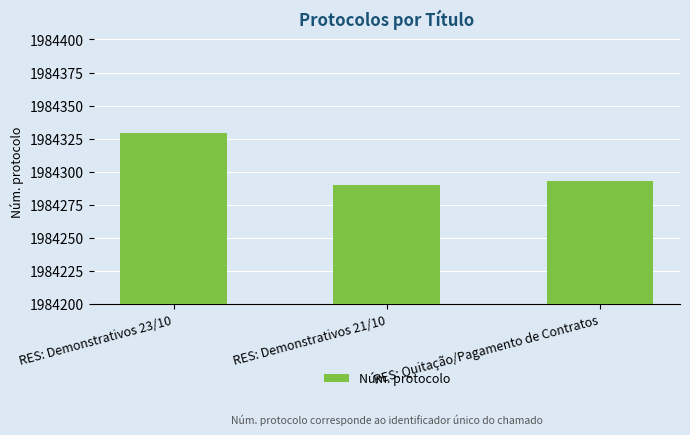

What is the difference between the values at RES: Quitação/Pagamento de Contratos and RES: Demonstrativos 23/10?

36